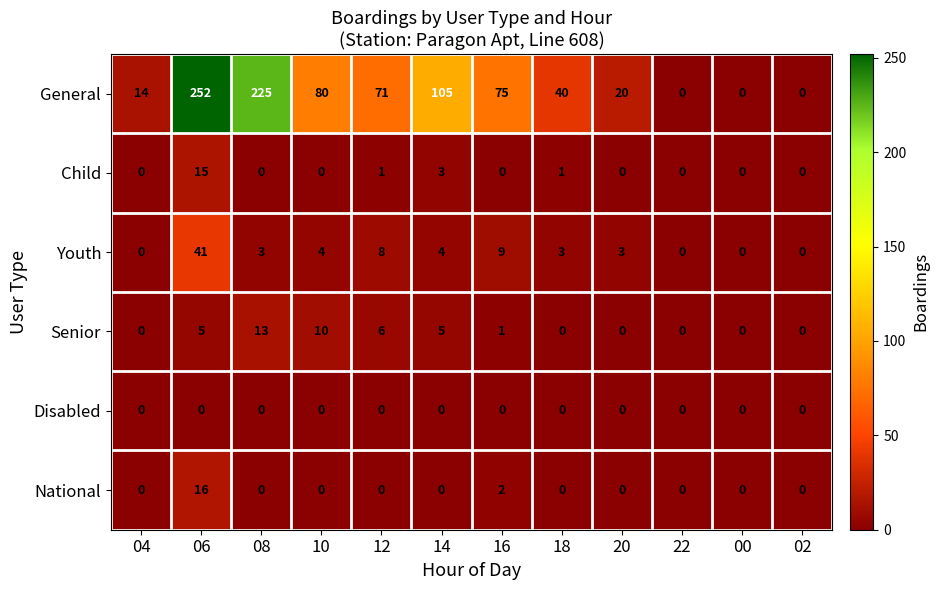

Where is National nearest to the value 8?

16